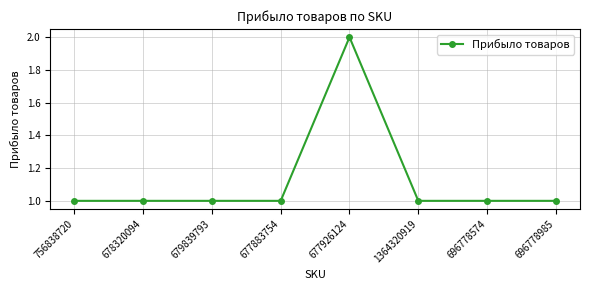

Approximately how many times larger is the value at 678320094 compared to 677883754?

1.0